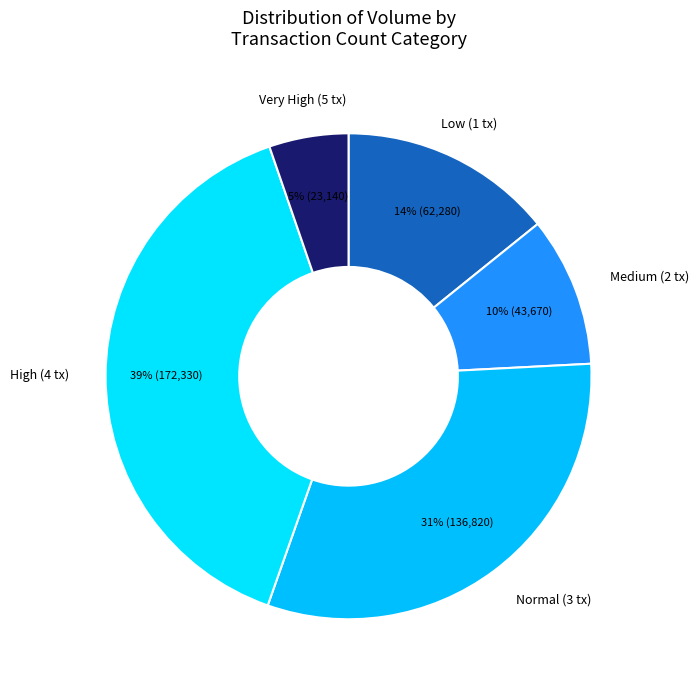

Does Low (1 tx) represent more than half of the total?

No